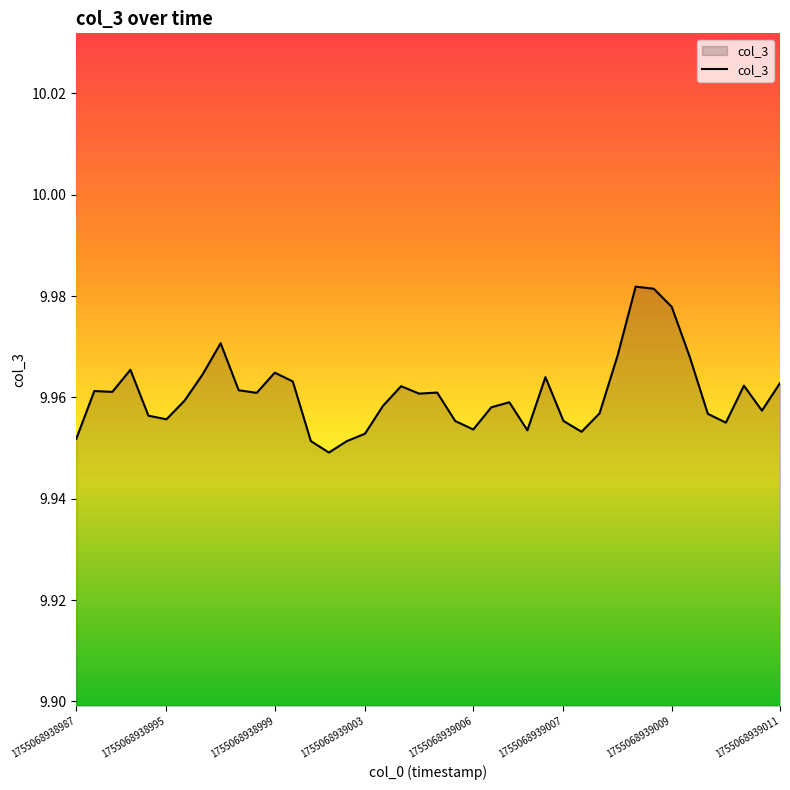

What is the value of the 16th point from the left?

10.0